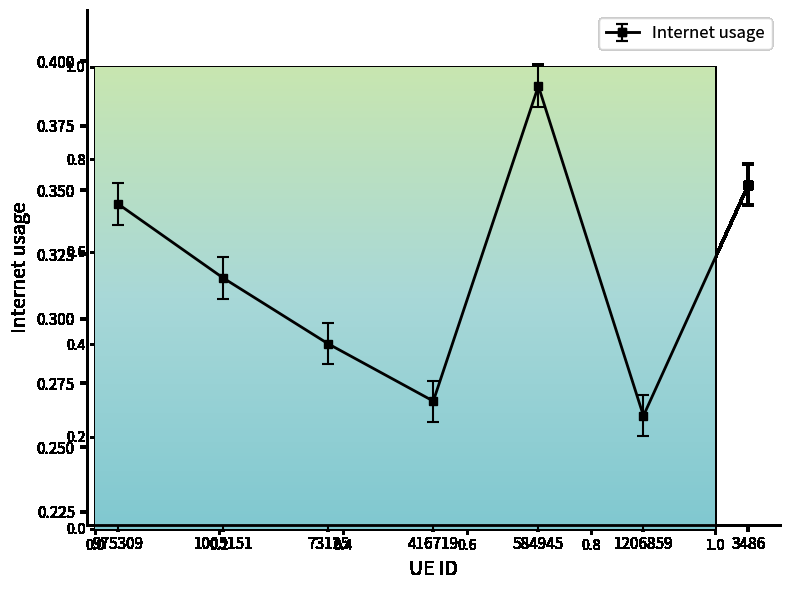

At which category does the data reach its first local valley?

416719